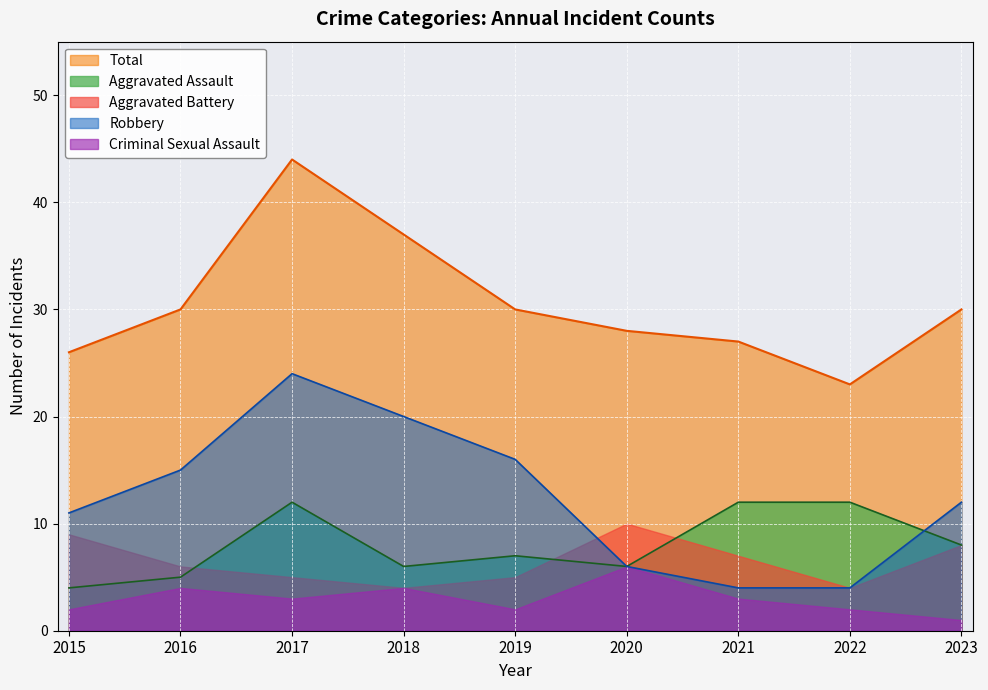

True or false: Robbery and Total cross at least once.

False